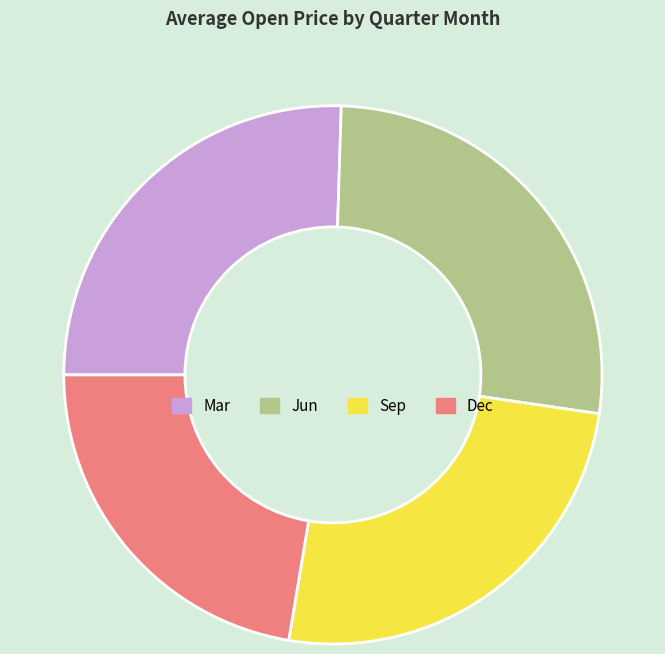

Is there any slice that represents more than half of the pie?

No